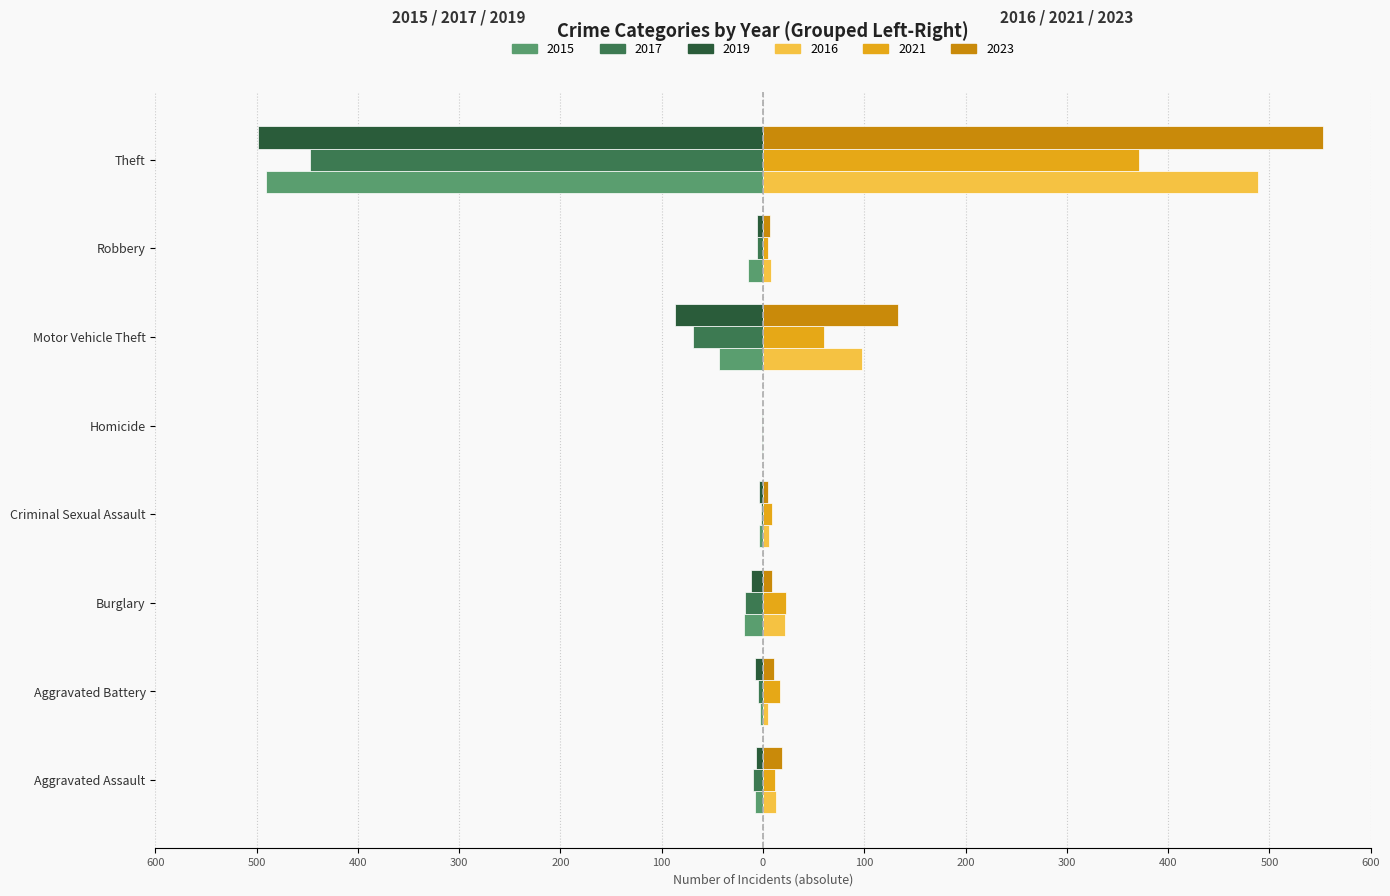

What are all the series names shown in the legend?

2015, 2017, 2019, 2016, 2021, 2023